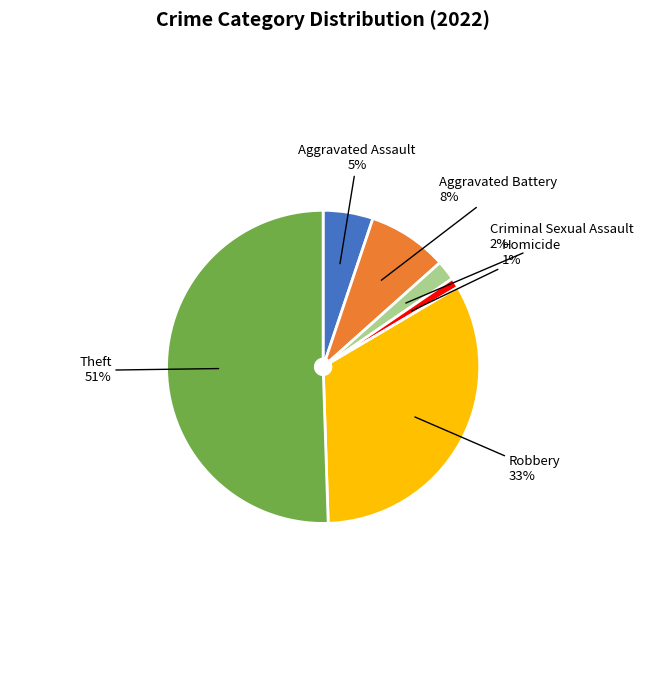

Is it true that Homicide is 6% of the pie?

False